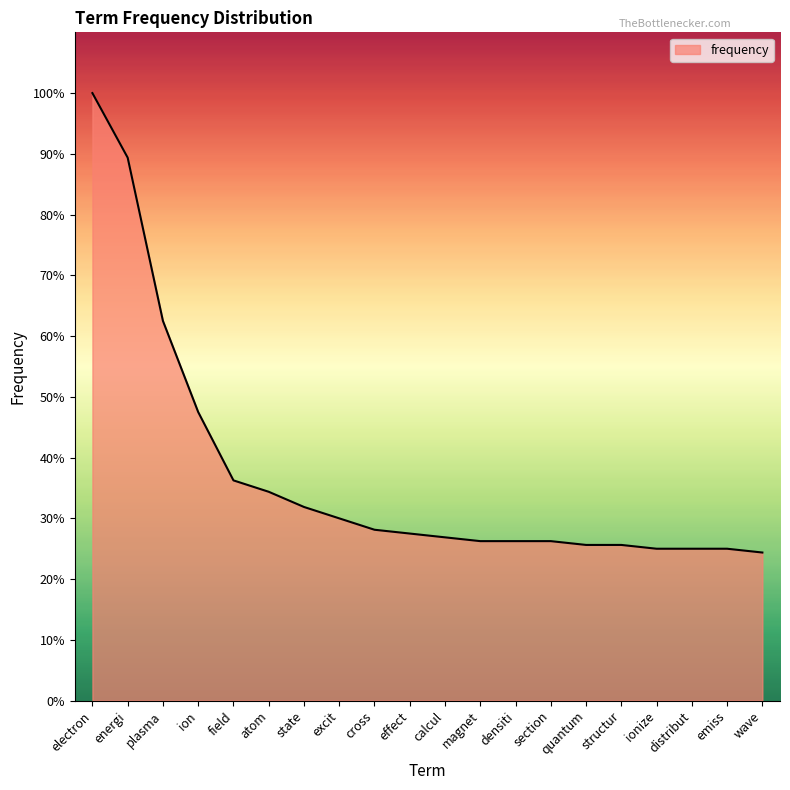

Is it true that the value at calcul is 63?

False